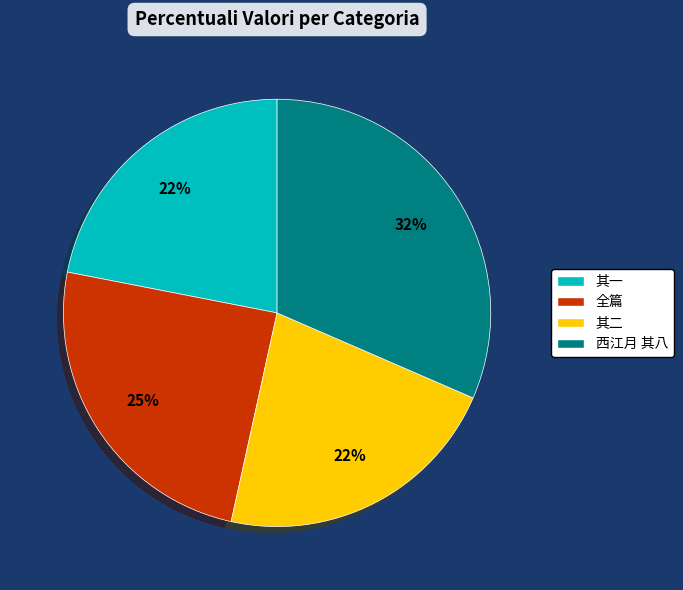

How many segments does this pie chart have?

4